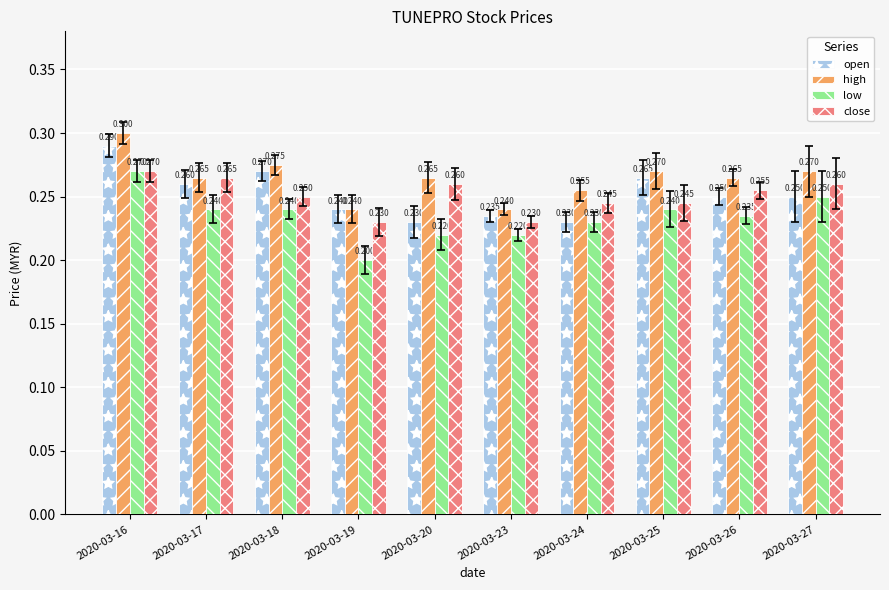

True or false: open has a value of 0.2 at 2020-03-24.

True